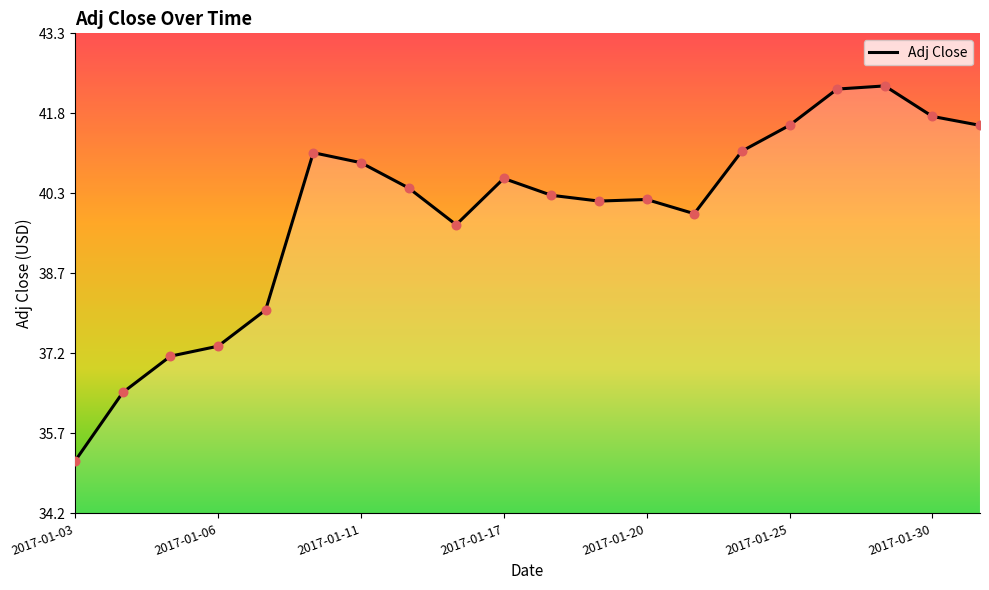

What is the smallest value displayed?

35.2